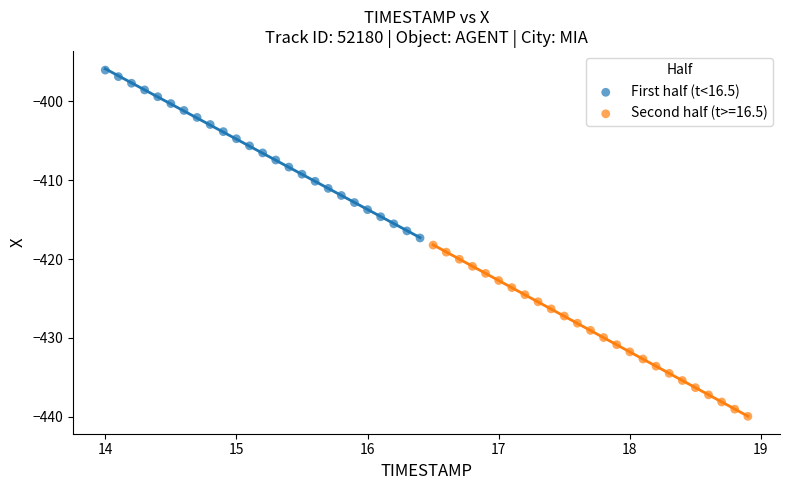

Which series has the widest spread of Y values?

Second half (t>=16.5)